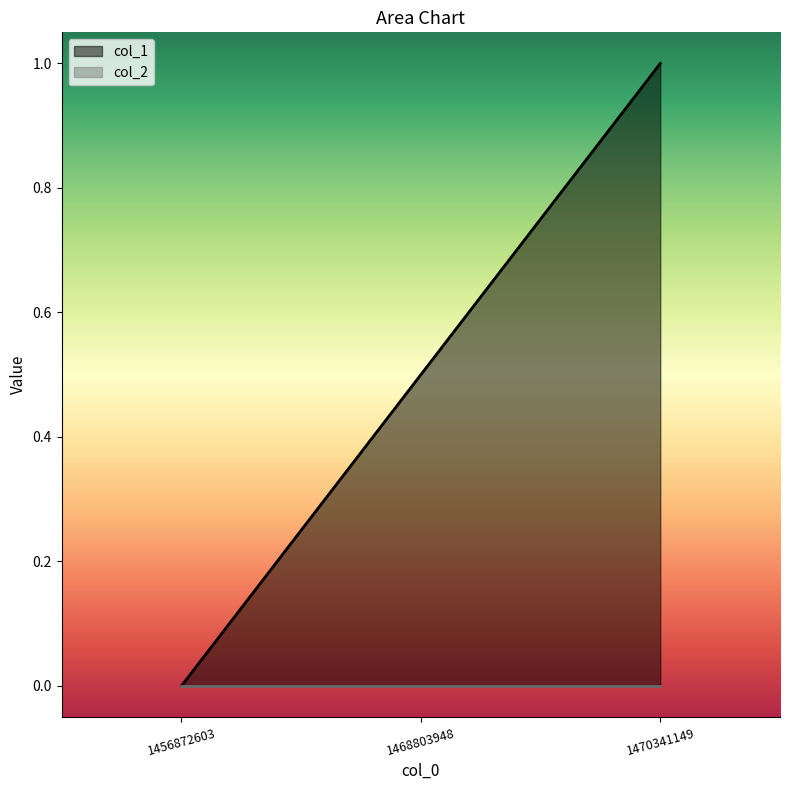

What is the value of the 2nd point from the left?

0.5